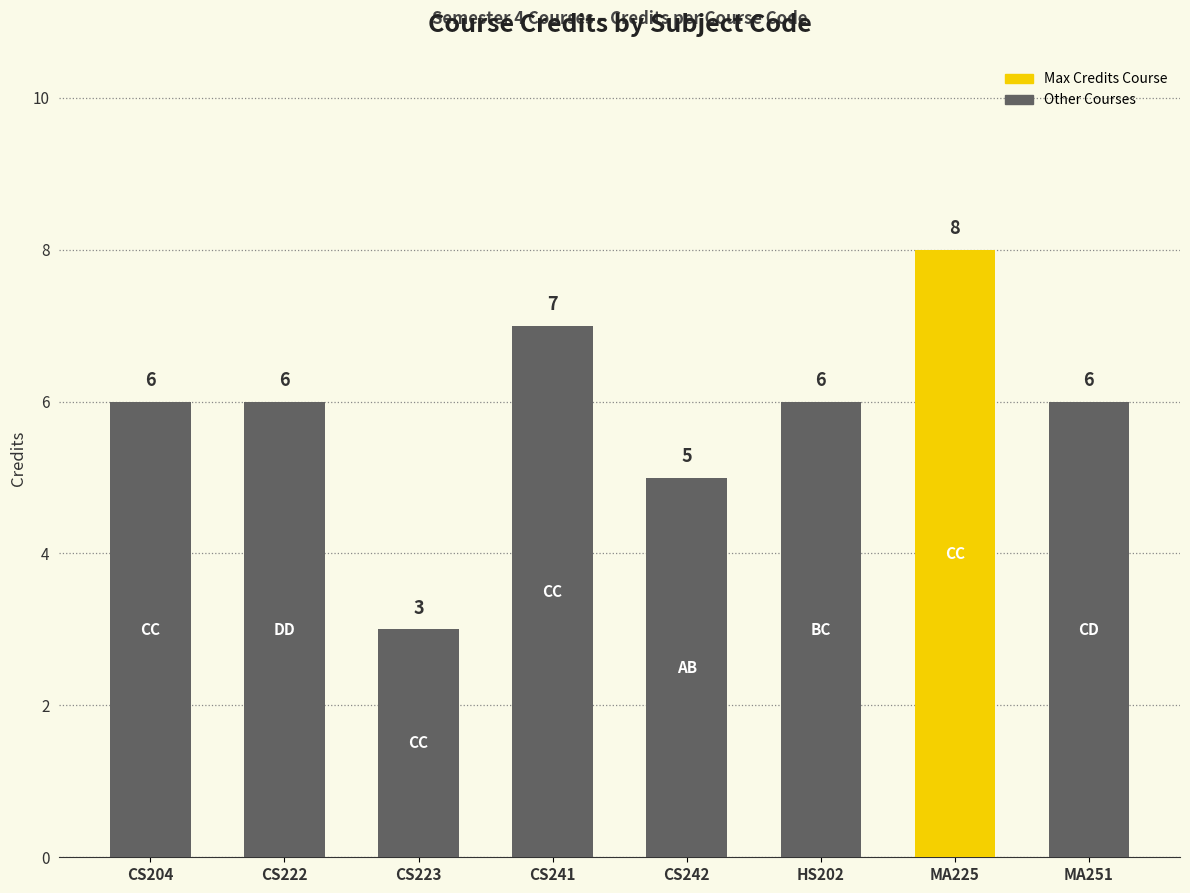

Which label corresponds to the largest value in the chart?

MA225